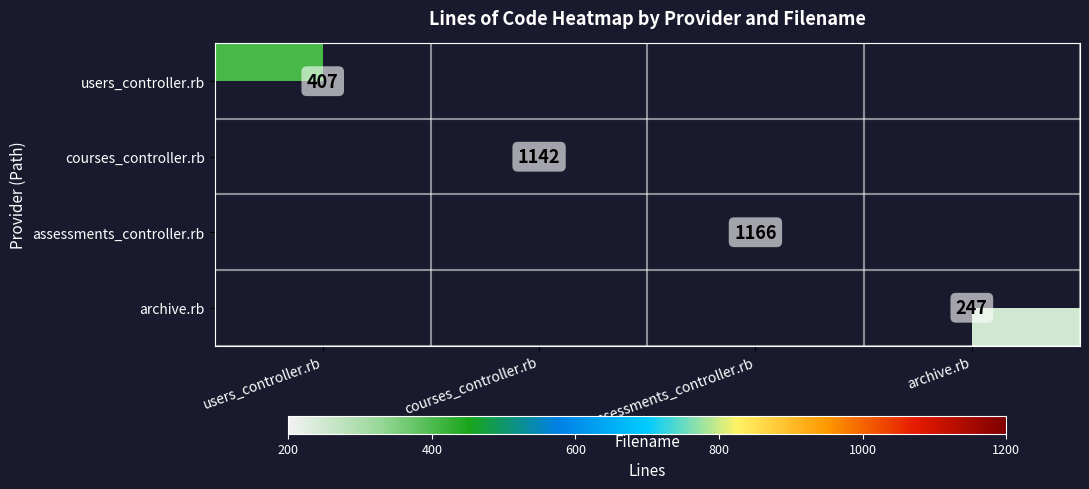

The users_controller.rb series shows 407.0 at users_controller.rb. True or false?

True